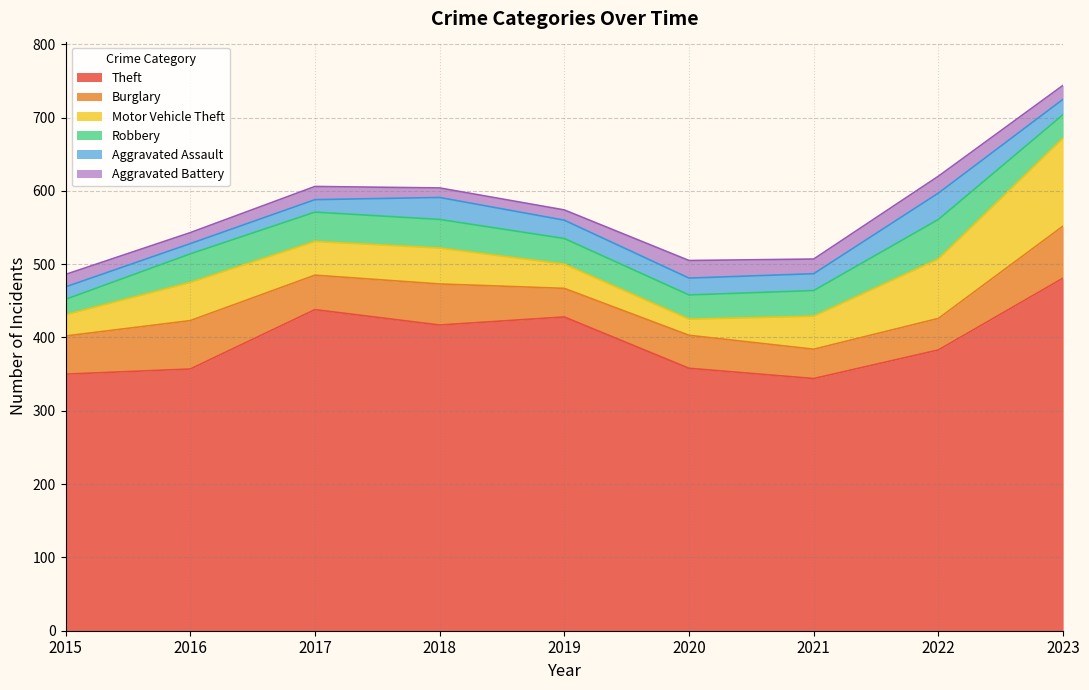

Reading right to left, list all the values displayed in this chart.

Theft: 2023=481	2022=383	2021=344	2020=358	2019=428	2018=417	2017=438	2016=357	2015=350
Burglary: 2023=71	2022=43	2021=40	2020=45	2019=39	2018=56	2017=47	2016=66	2015=52
Motor Vehicle Theft: 2023=120	2022=81	2021=45	2020=22	2019=33	2018=49	2017=46	2016=52	2015=29
Robbery: 2023=32	2022=54	2021=35	2020=33	2019=35	2018=39	2017=40	2016=39	2015=21
Aggravated Assault: 2023=21	2022=36	2021=23	2020=23	2019=25	2018=30	2017=17	2016=14	2015=17
Aggravated Battery: 2023=19	2022=23	2021=20	2020=24	2019=14	2018=13	2017=18	2016=15	2015=17